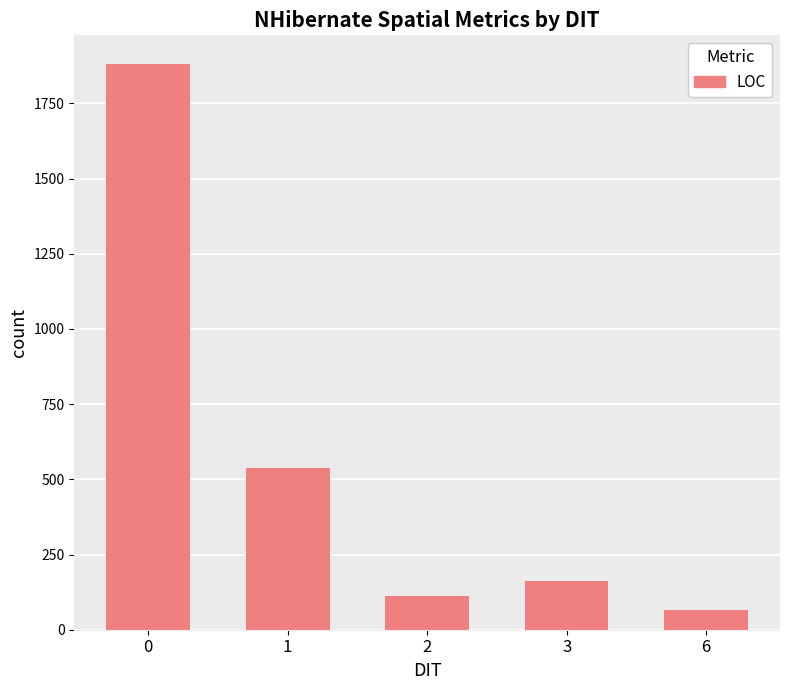

Reading left to right, list all the values displayed in this chart.

1882	539	112	161	64